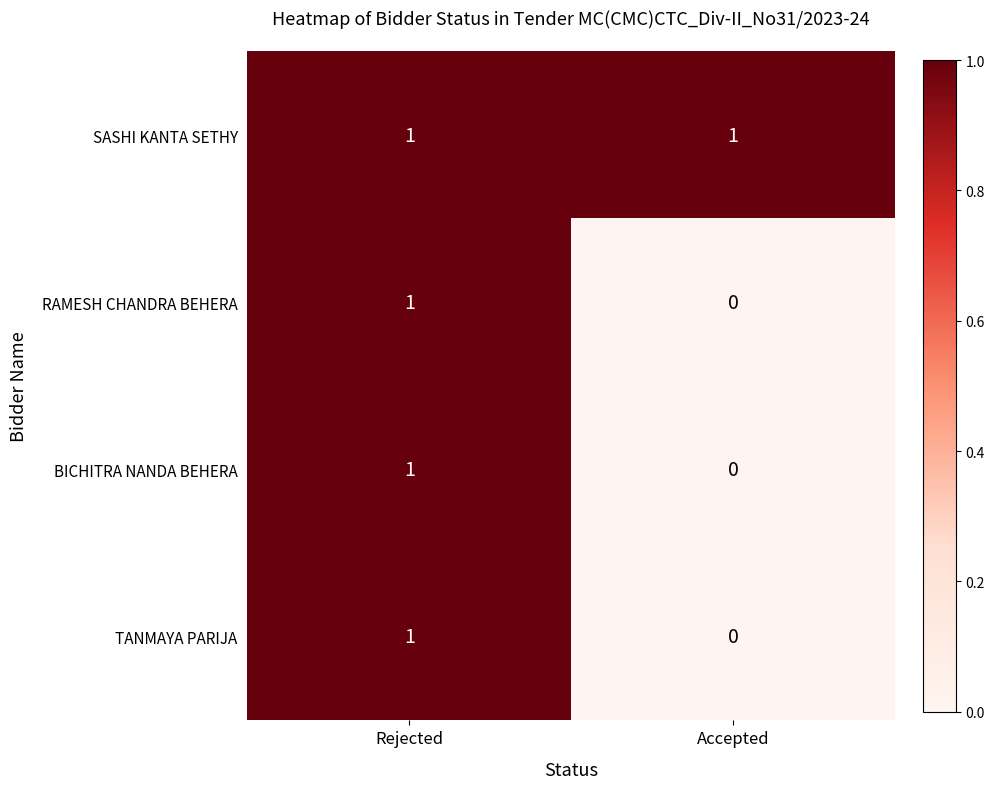

List the labels in order of BICHITRA NANDA BEHERA value, smallest first.

Accepted, Rejected